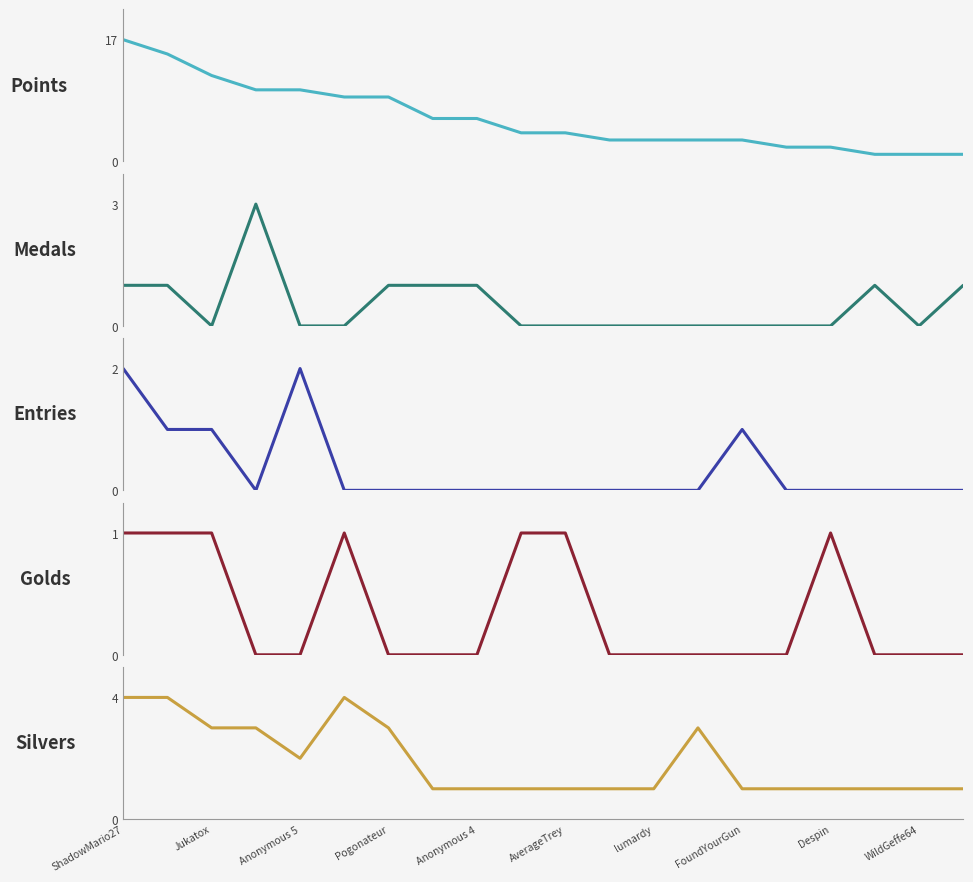

Count the Golds values in the range 0 to 1.

20